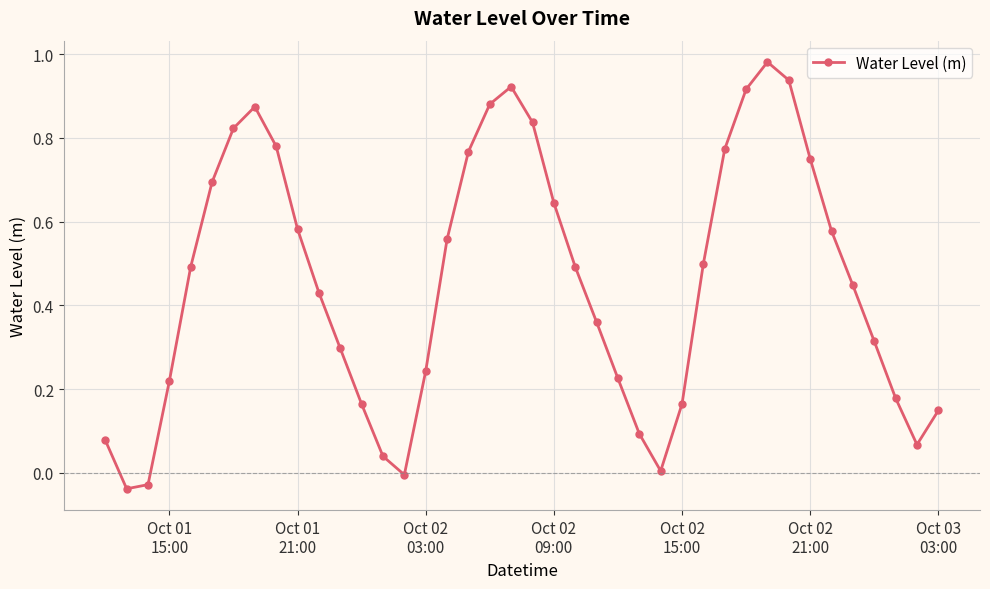

How many interior local valleys (lower than both neighbors) does the data have?

4